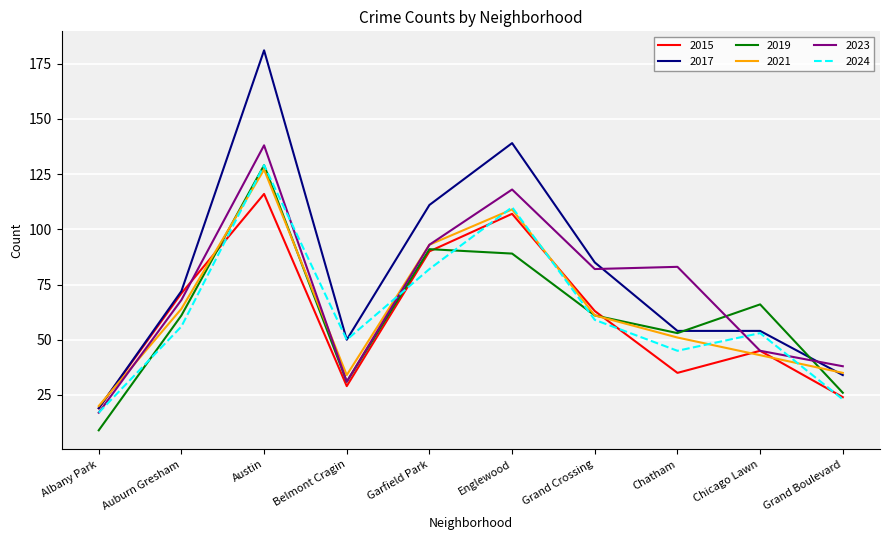

Is it true that 2023 equals 47 at Chatham?

False